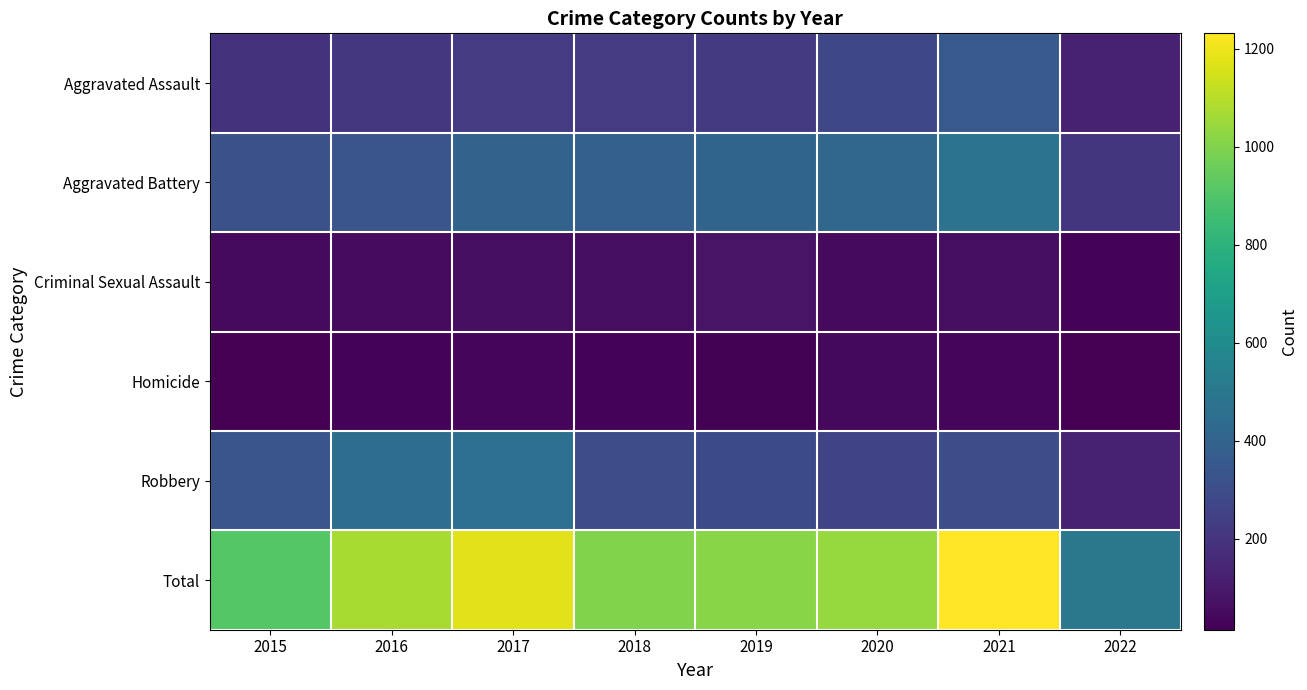

Reading left to right, transcribe all the data shown in this chart.

Aggravated Assault: 2015=194	2016=206	2017=224	2018=225	2019=223	2020=273	2021=353	2022=128
Aggravated Battery: 2015=316	2016=336	2017=400	2018=389	2019=407	2020=416	2021=479	2022=202
Criminal Sexual Assault: 2015=46	2016=50	2017=61	2018=60	2019=77	2020=48	2021=61	2022=28
Homicide: 2015=15	2016=26	2017=33	2018=25	2019=22	2020=41	2021=38	2022=15
Robbery: 2015=337	2016=454	2017=460	2018=301	2019=287	2020=263	2021=300	2022=125
Total: 2015=908	2016=1072	2017=1178	2018=1000	2019=1016	2020=1041	2021=1231	2022=498